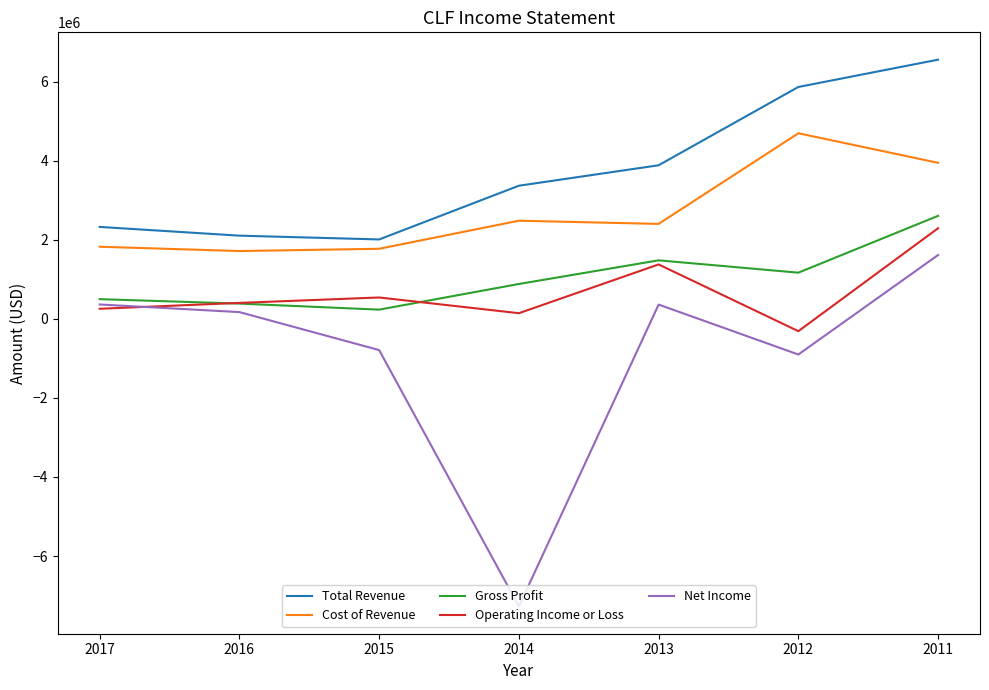

Is the value of Gross Profit at 2011 greater than the value of Net Income at 2011?

Yes